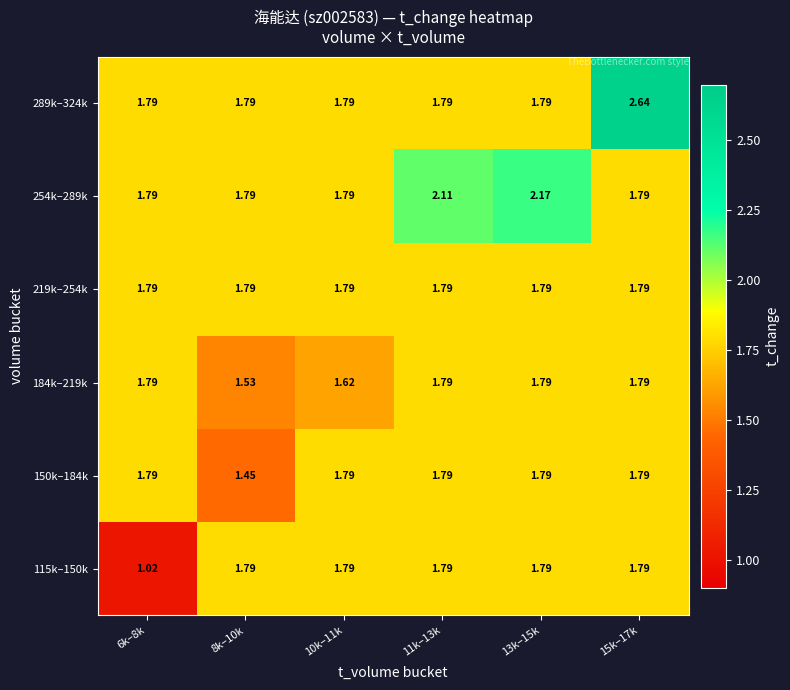

Is the value of 115k–150k at 10k–11k greater than the value of 254k–289k at 13k–15k?

No